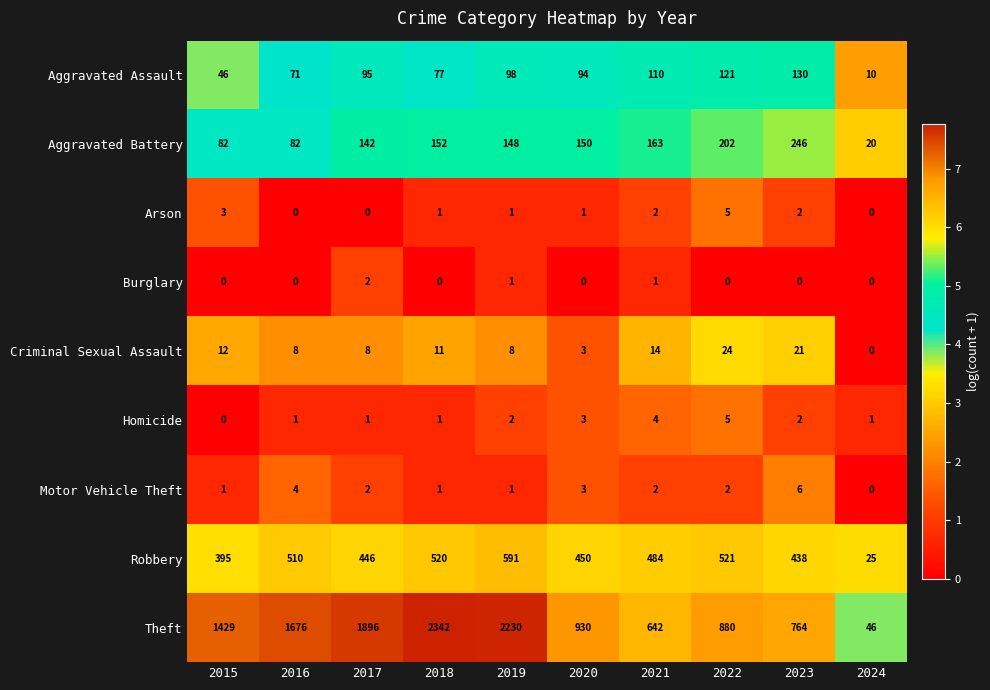

What is the total value across all series at 2018?

3105